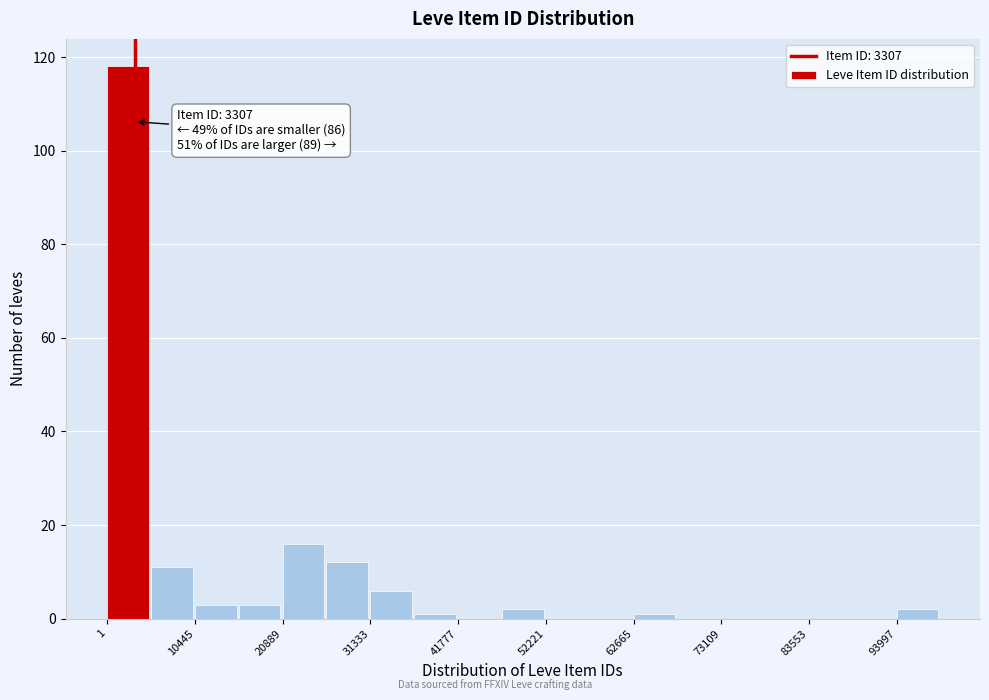

Read against the x-axis, roughly where is the centre of the tallest bar?

2000